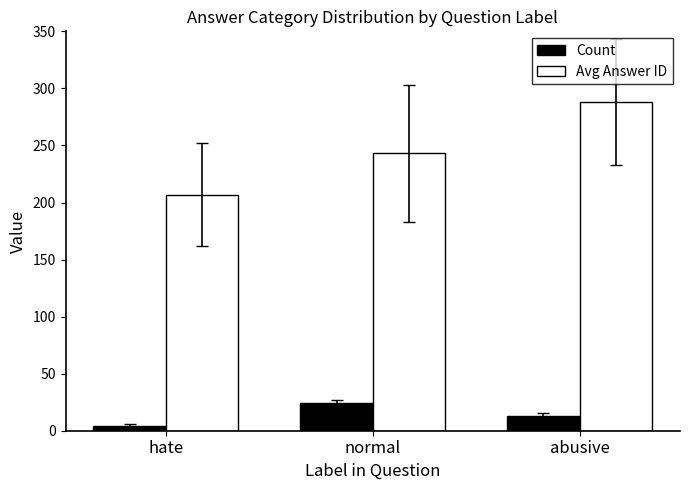

True or false: Count has a value of 4 at hate.

True